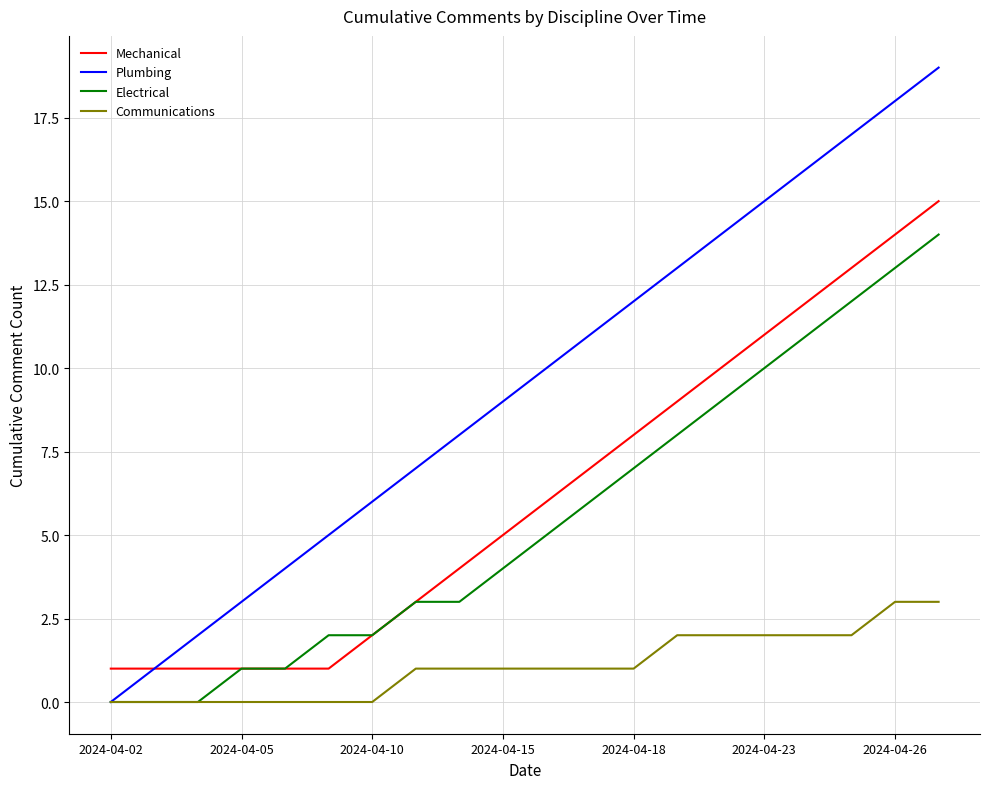

Which series has the widest spread of values?

Plumbing